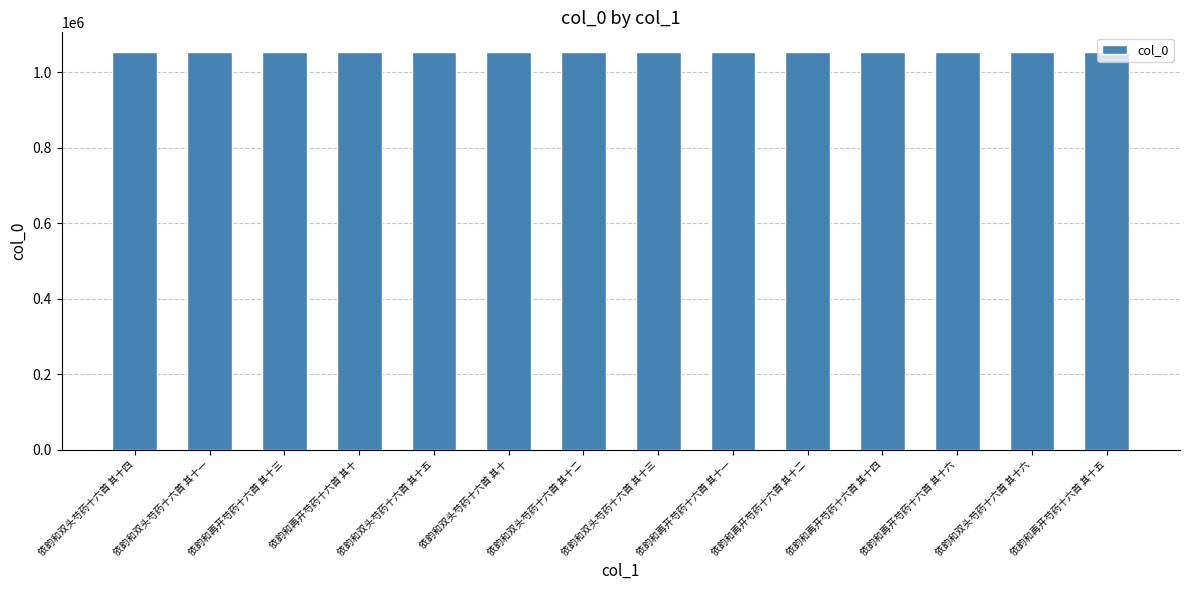

What is the minimum value shown in the chart?

1052856